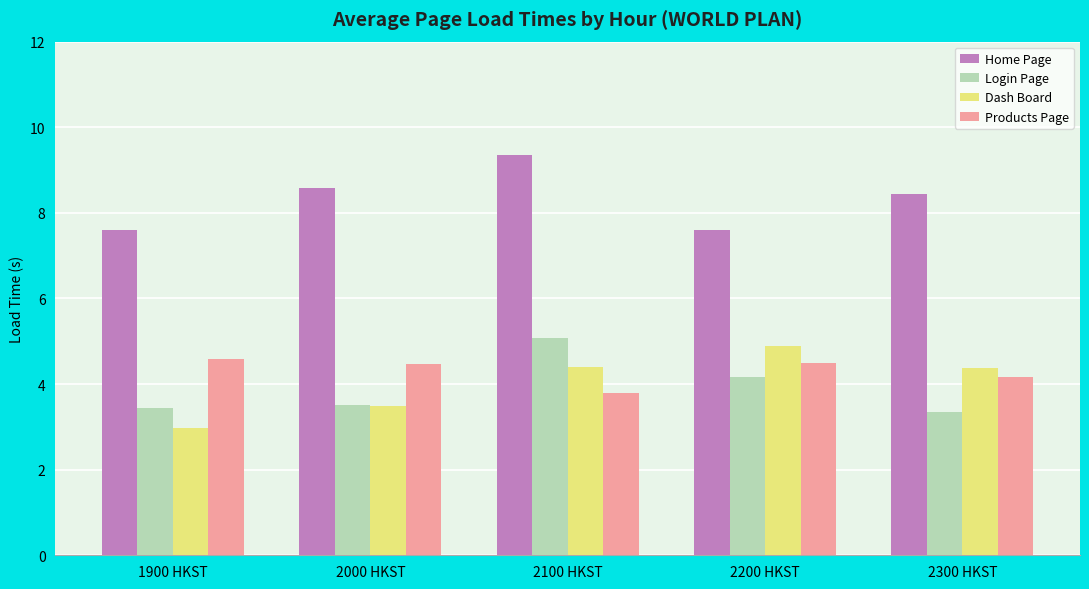

At which label does Products Page reach its minimum?

2100 HKST